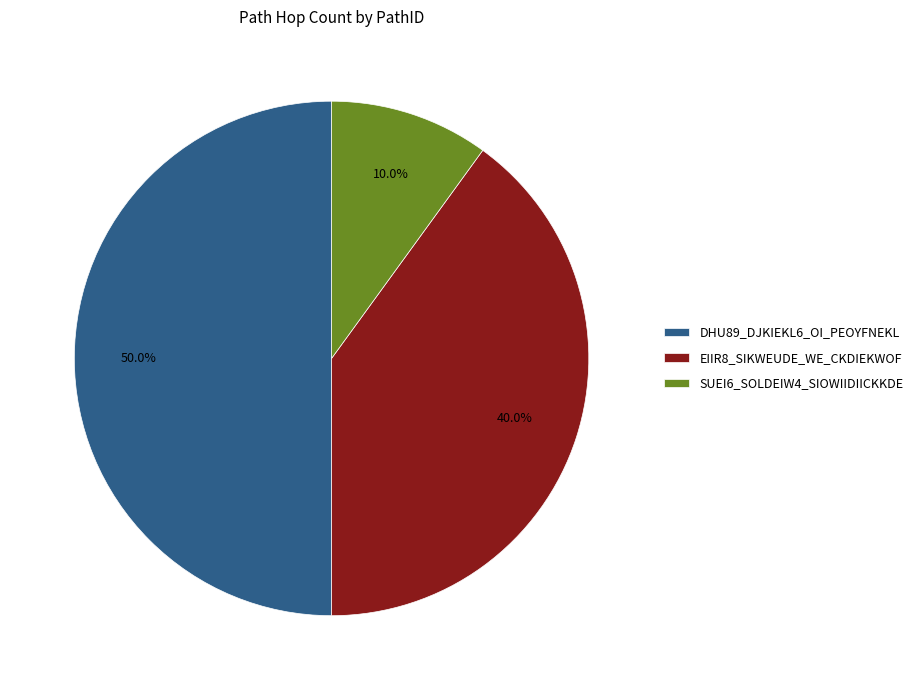

Which slice is the smallest?

SUEI6_SOLDEIW4_SIOWIIDIICKKDE